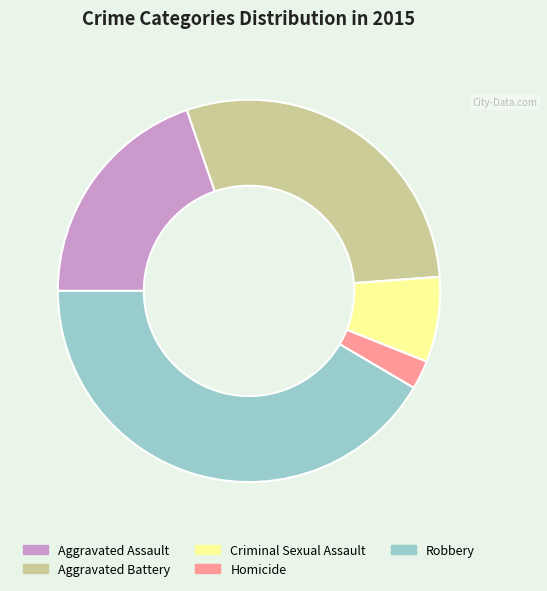

Which category has the biggest portion of the pie?

Robbery